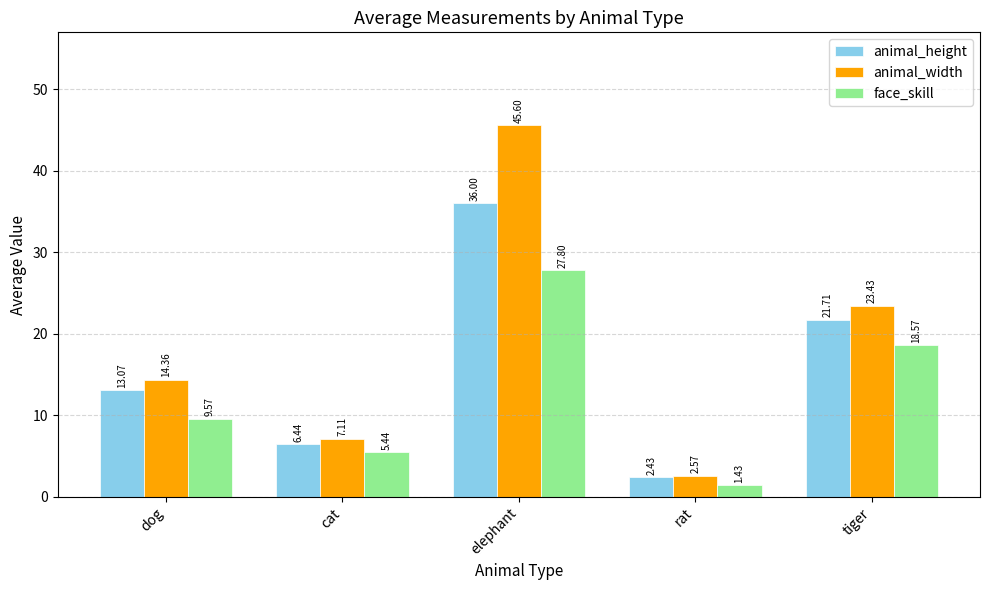

What is the difference between the second highest and second lowest values in the face_skill series?

13.1